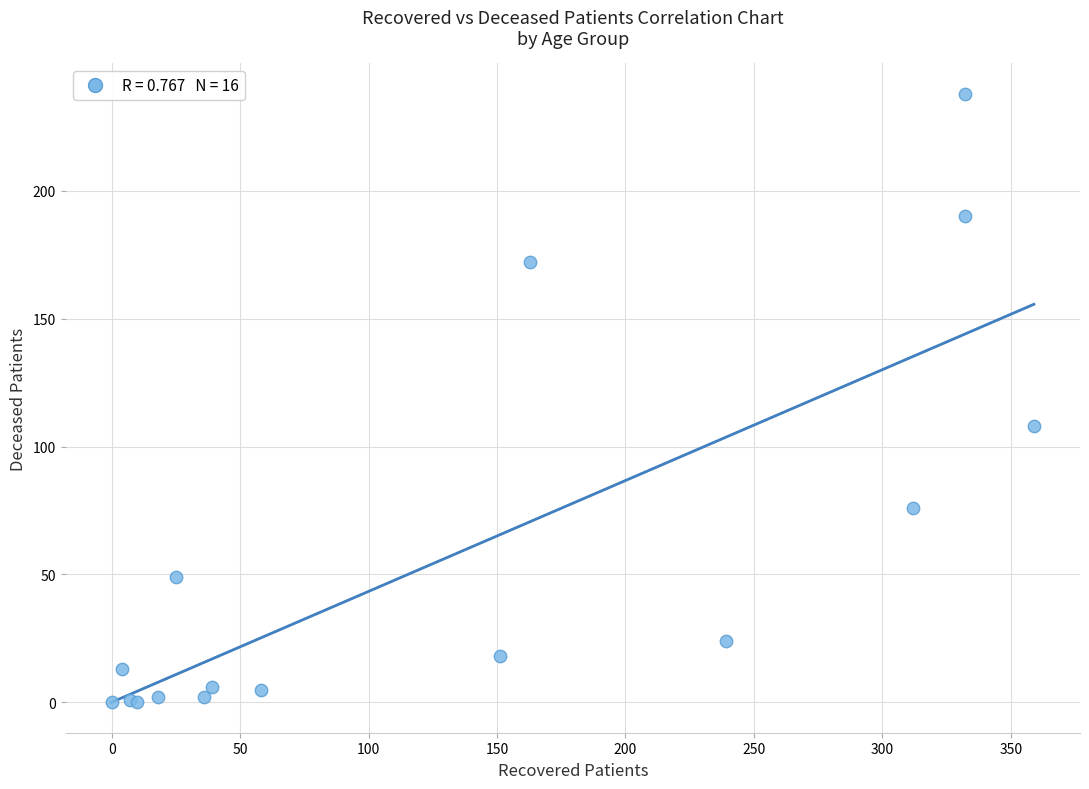

What Y value in the scatter plot is closest to 119?

108